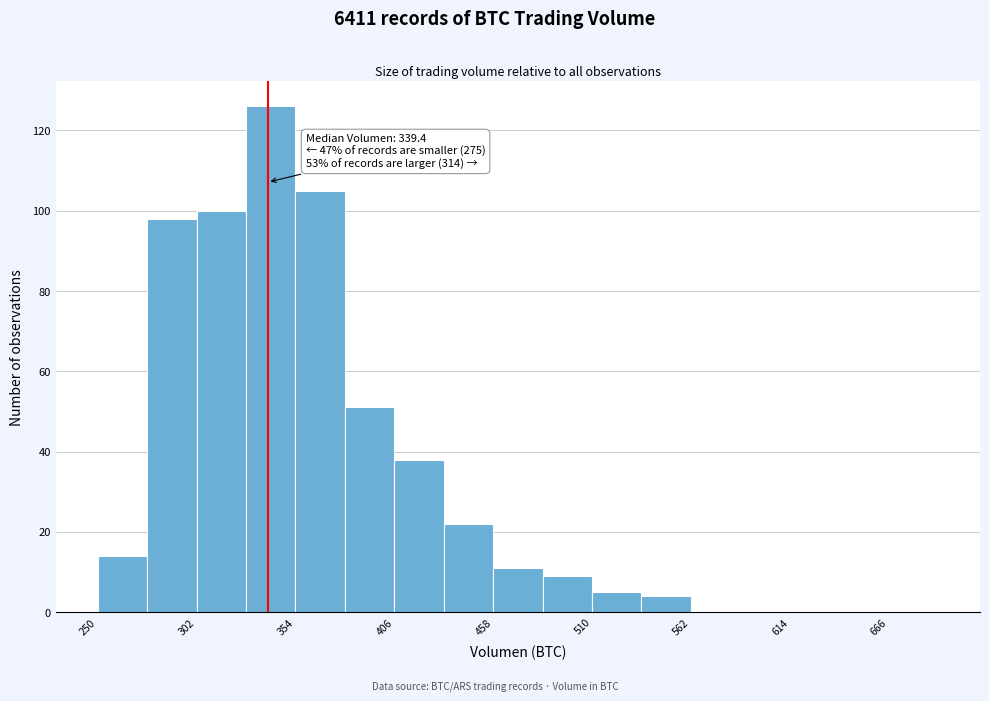

Around what value on the x-axis is the tallest bar? Give the approximate position of its centre, as read against the axis.

340